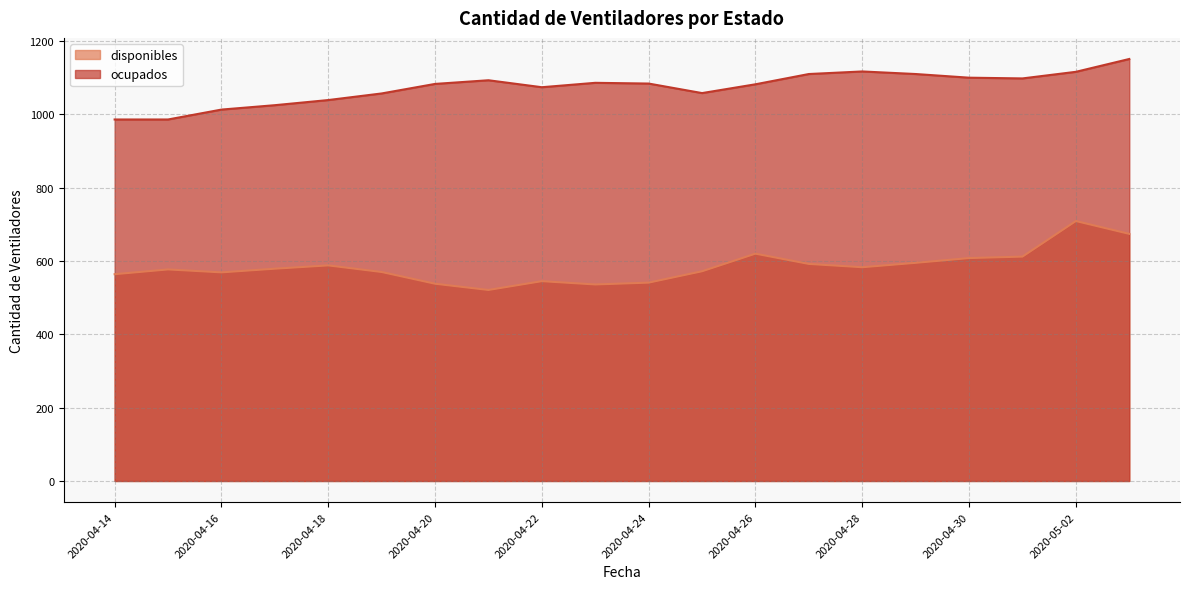

True or false: ocupados and disponibles cross at least once.

False